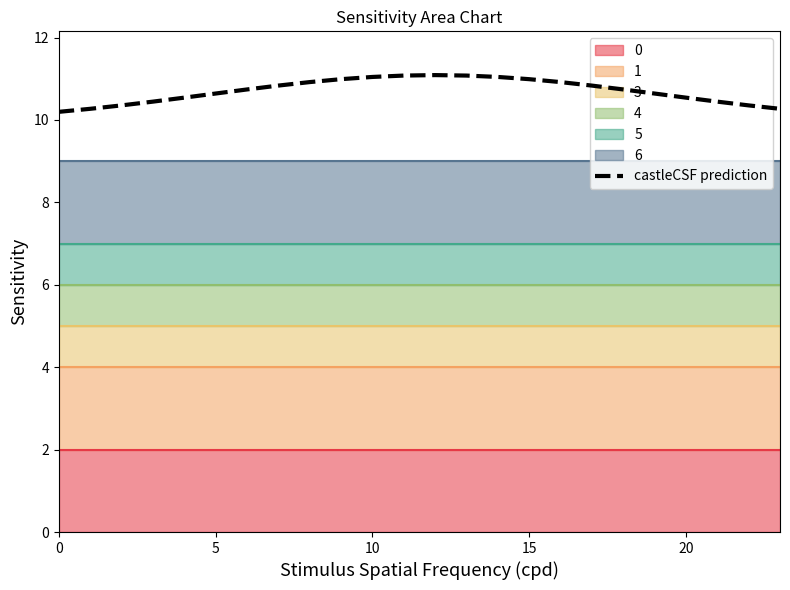

True or false: castleCSF prediction has a value of 11.0 at 10.

True